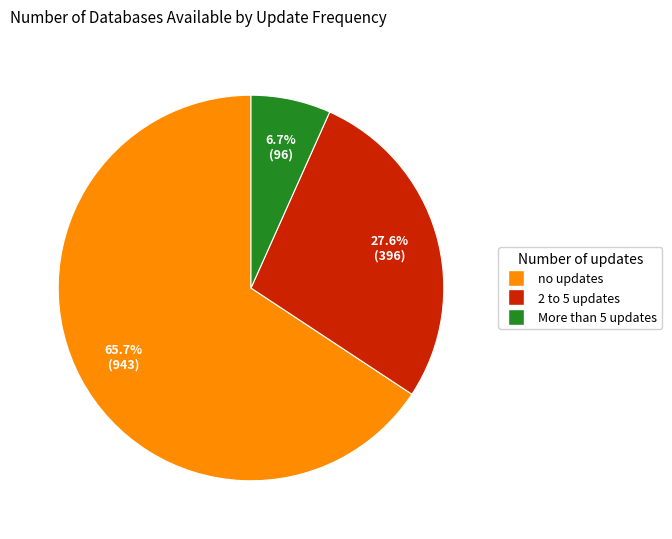

What is the ratio of the value at 2 to 5 updates to the value at More than 5 updates?

4.1